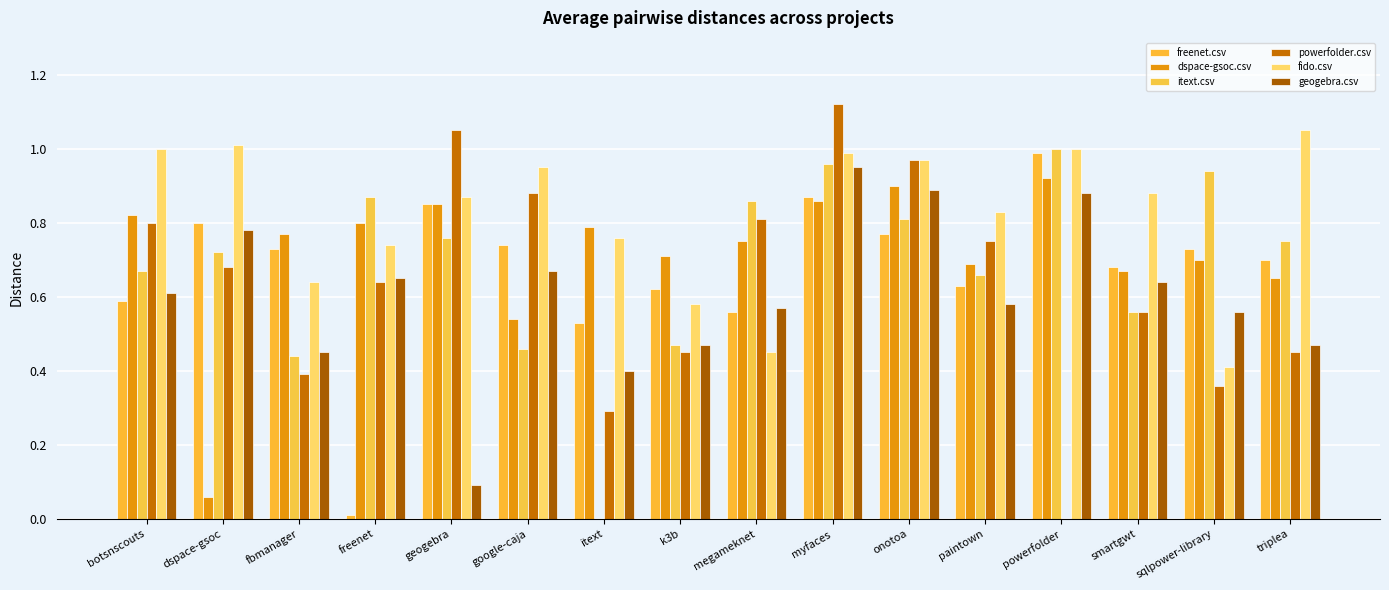

Read the fido.csv value at onotoa.

1.0